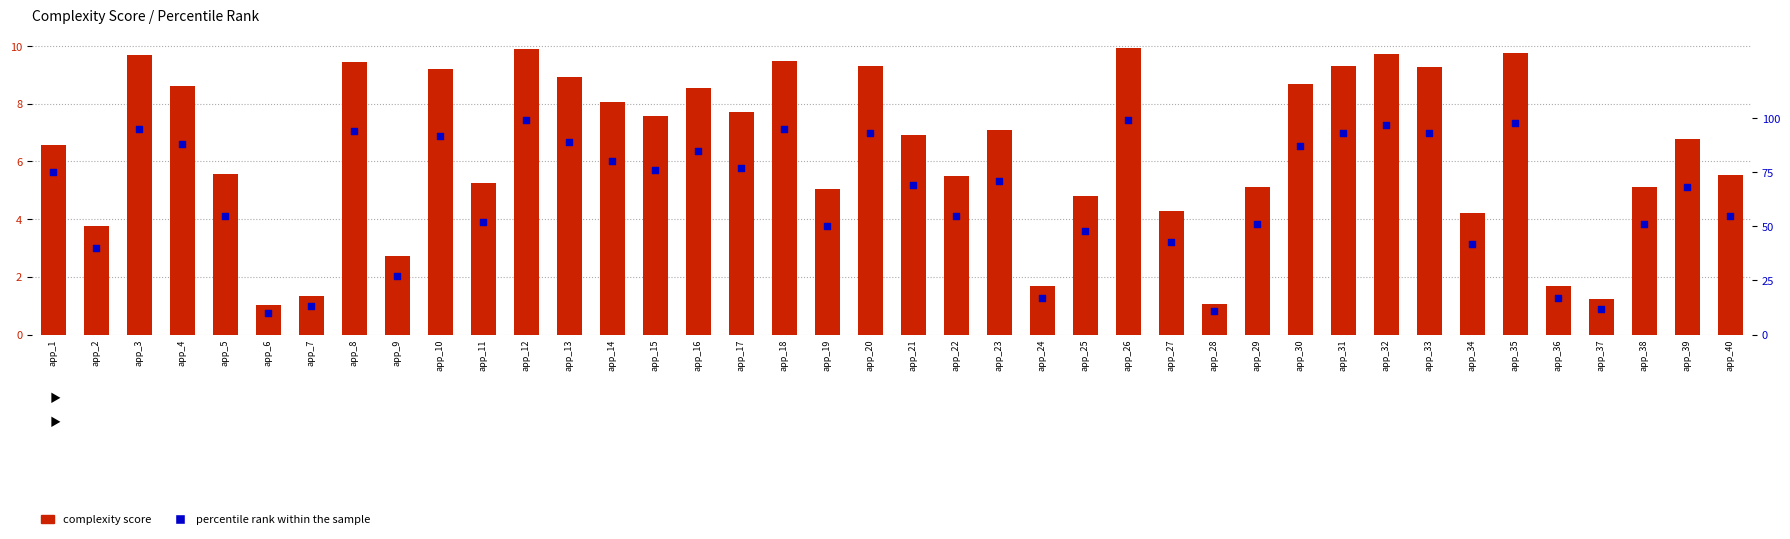

At how many categories does at least one series exceed 51?

26